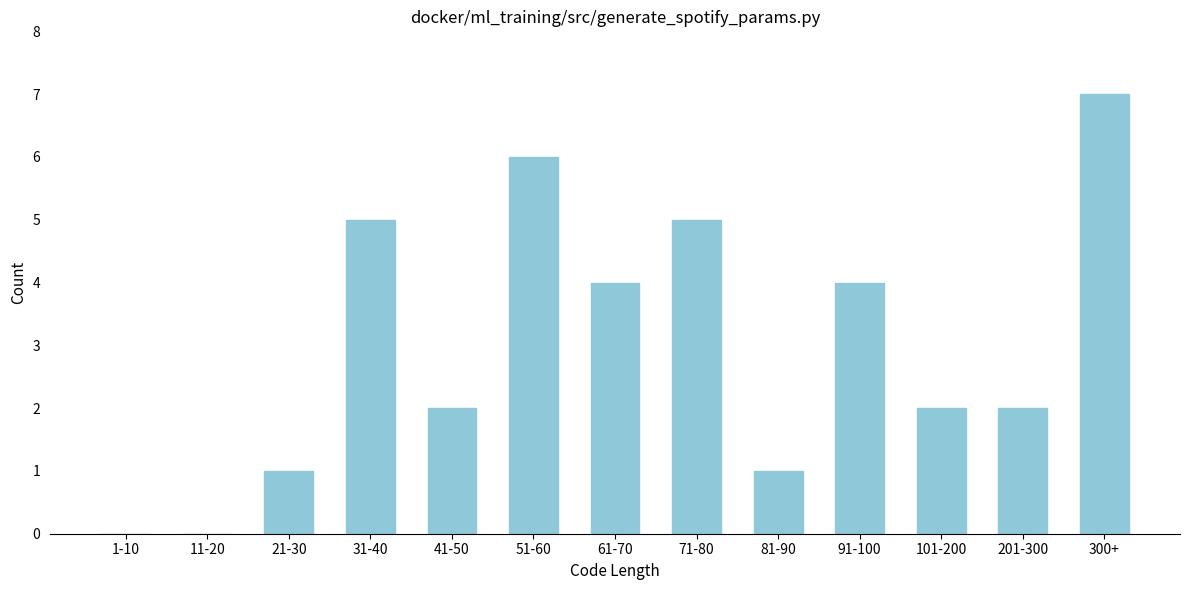

Reading left to right, list all the values displayed in this chart.

1-10=0	11-20=0	21-30=1	31-40=5	41-50=2	51-60=6	61-70=4	71-80=5	81-90=1	91-100=4	101-200=2	201-300=2	300+=7